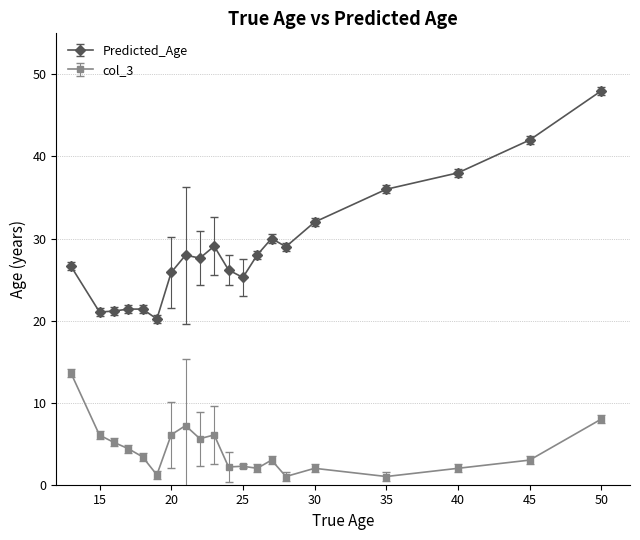

Which series has the largest total across all categories?

Predicted_Age